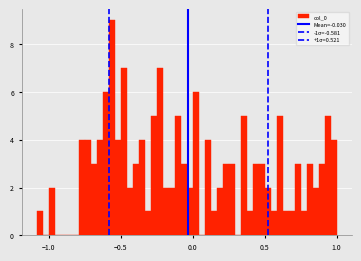

Around what value on the x-axis is the tallest bar? Give the approximate position of its centre, as read against the axis.

-0.55